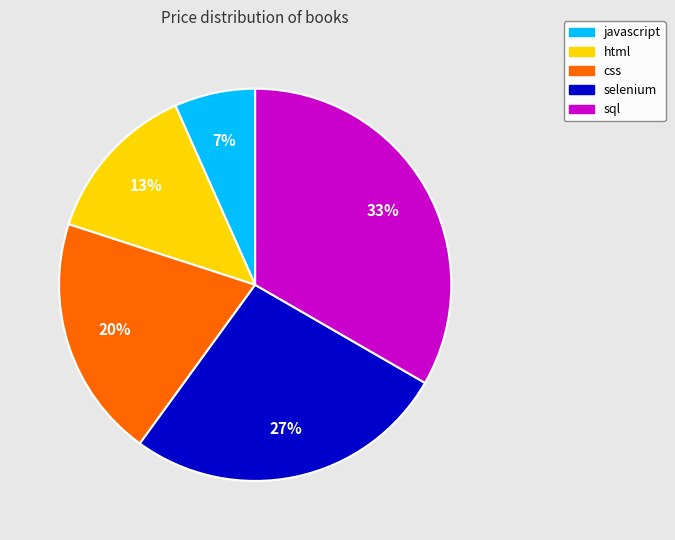

Rank the categories by value from highest to lowest.

sql, selenium, css, html, javascript